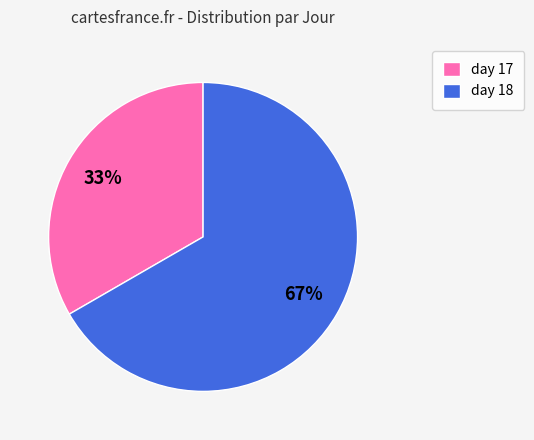

What is the ratio of the value at day 18 to the value at day 17?

2.0